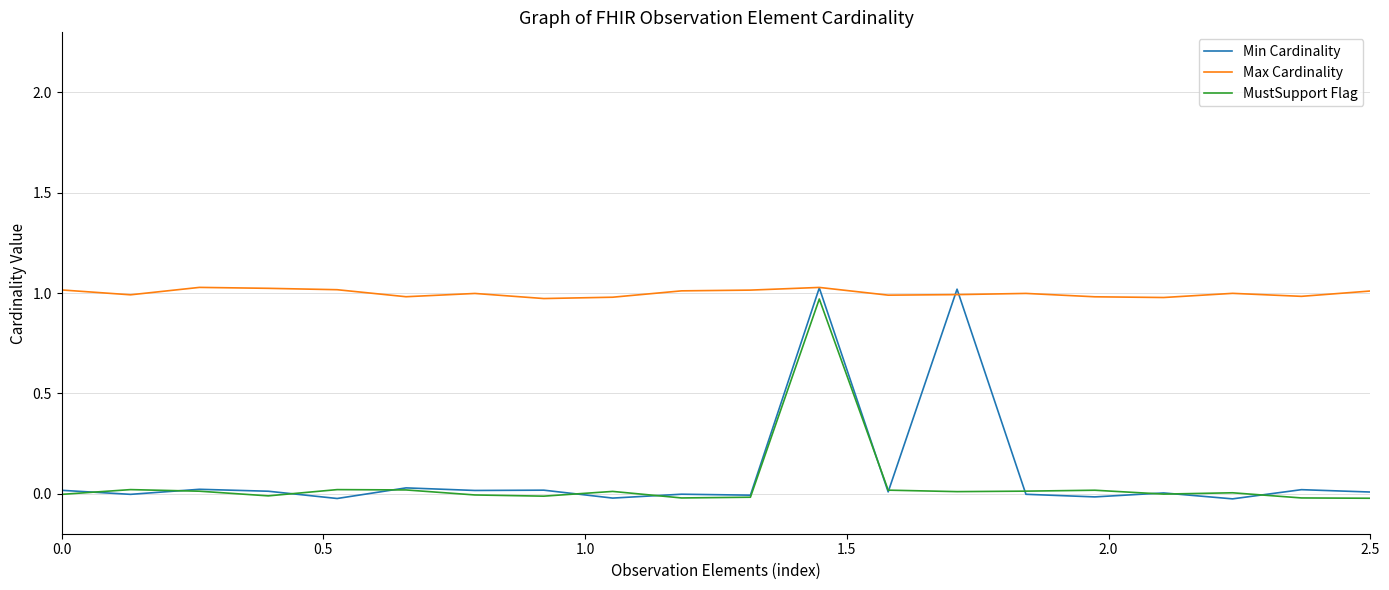

How many lines are shown in the chart?

3